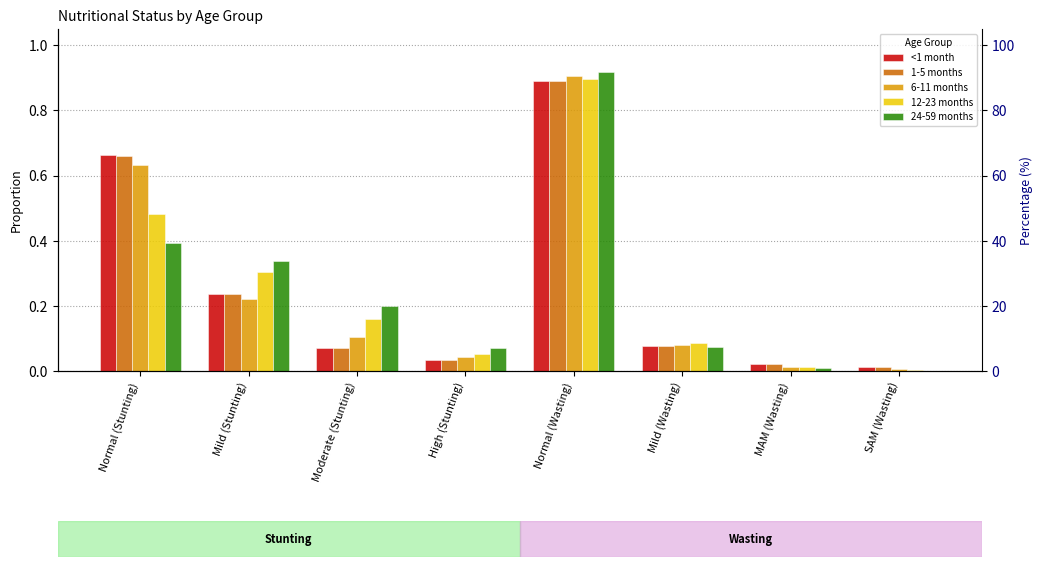

What is the average value of the <1 month series?

0.3